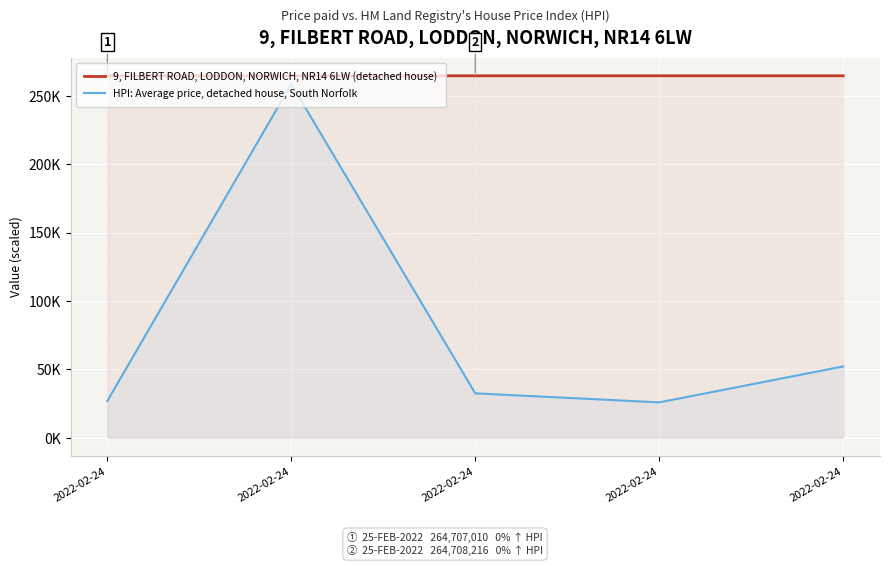

What is the total value across all series at 2022-02-24?

291.6